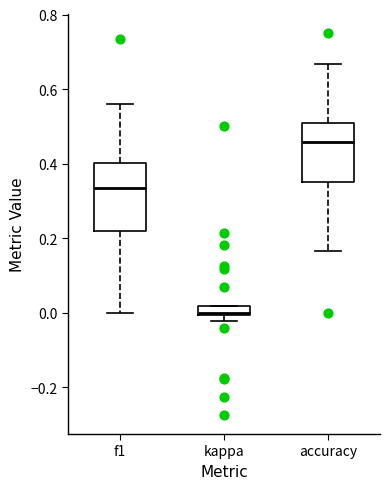

Which box has the lowest median line?

kappa